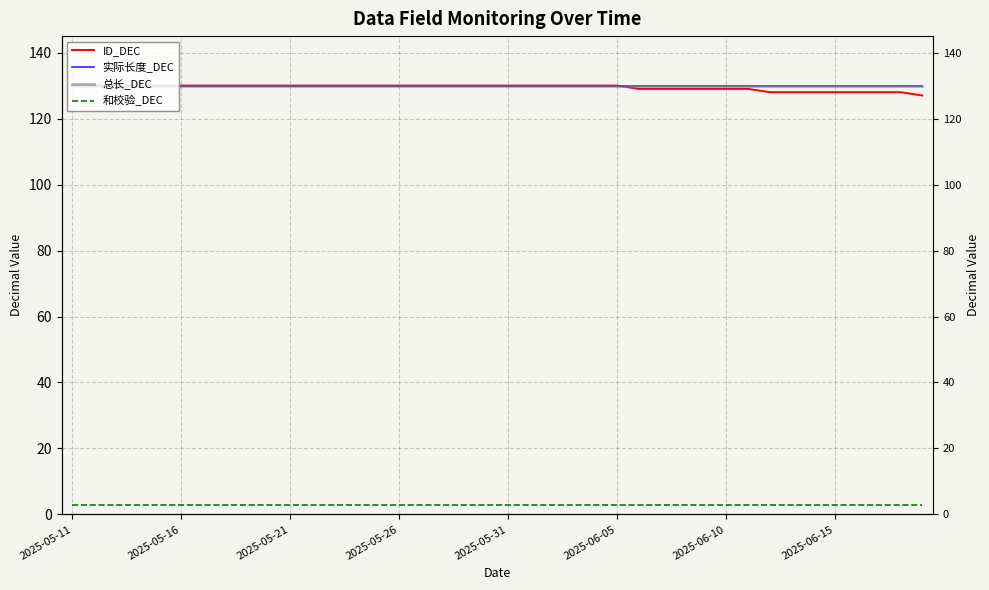

The 和校验_DEC series shows 2 at 2025-05-21. True or false?

False